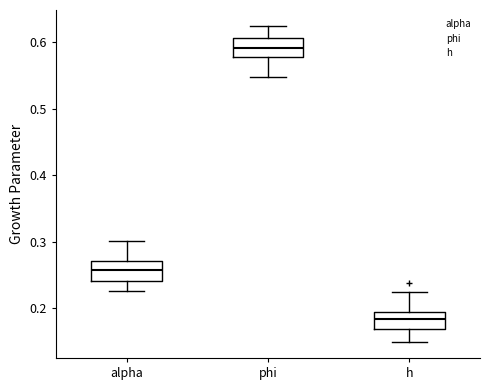

Which box's median line is the highest?

phi